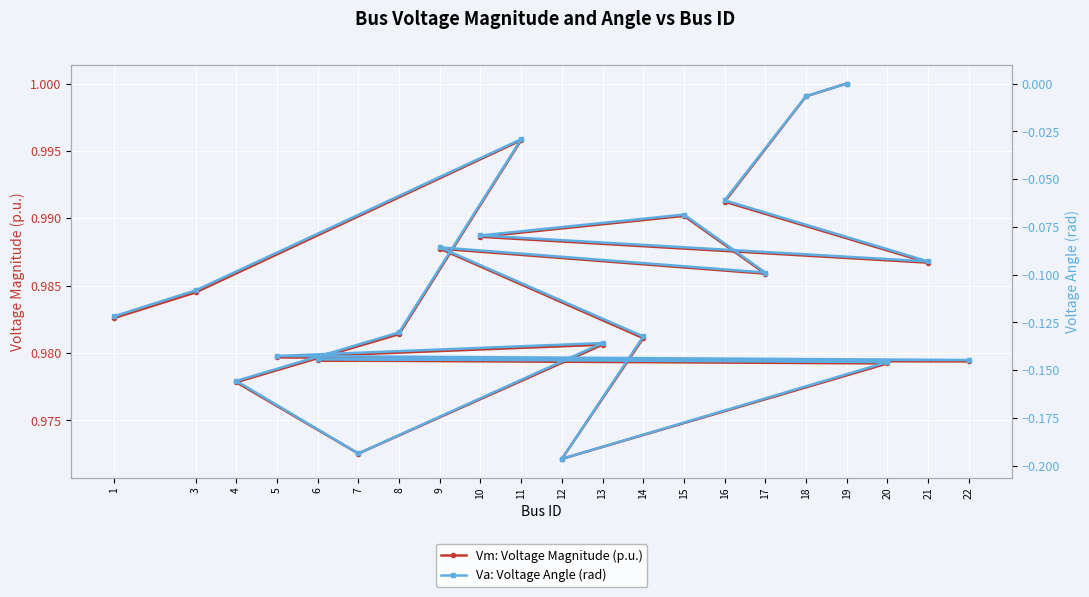

Count the number of data series in this chart.

2